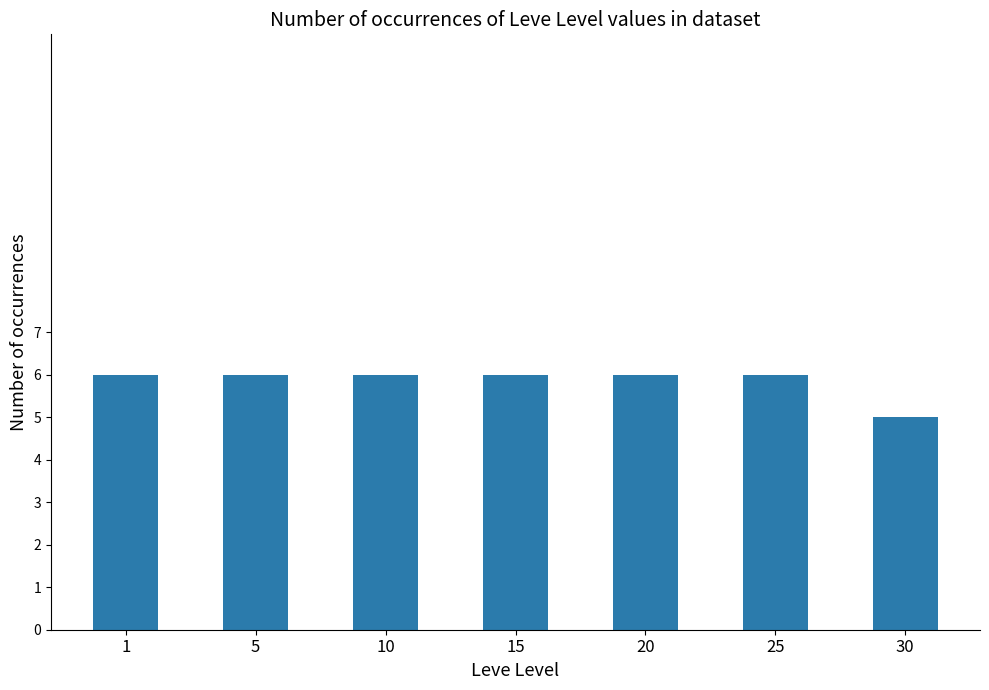

Reading left to right, what are all the values shown in this chart?

6	6	6	6	6	6	5